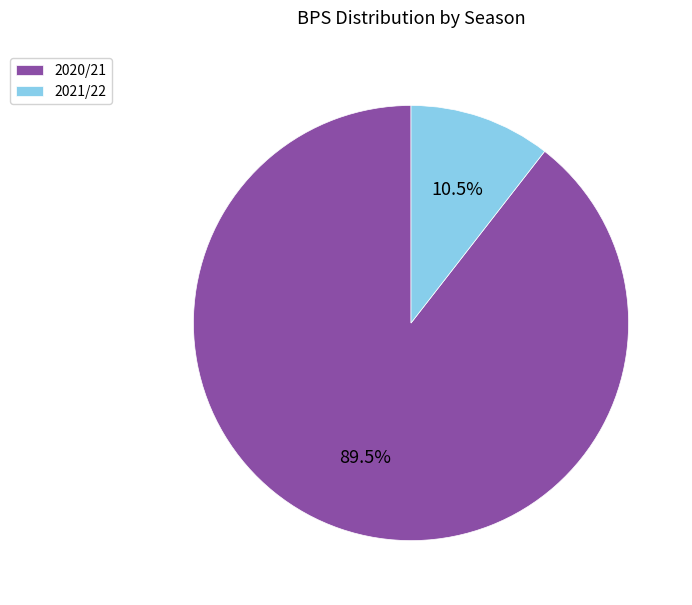

How many slices are in this pie chart?

2